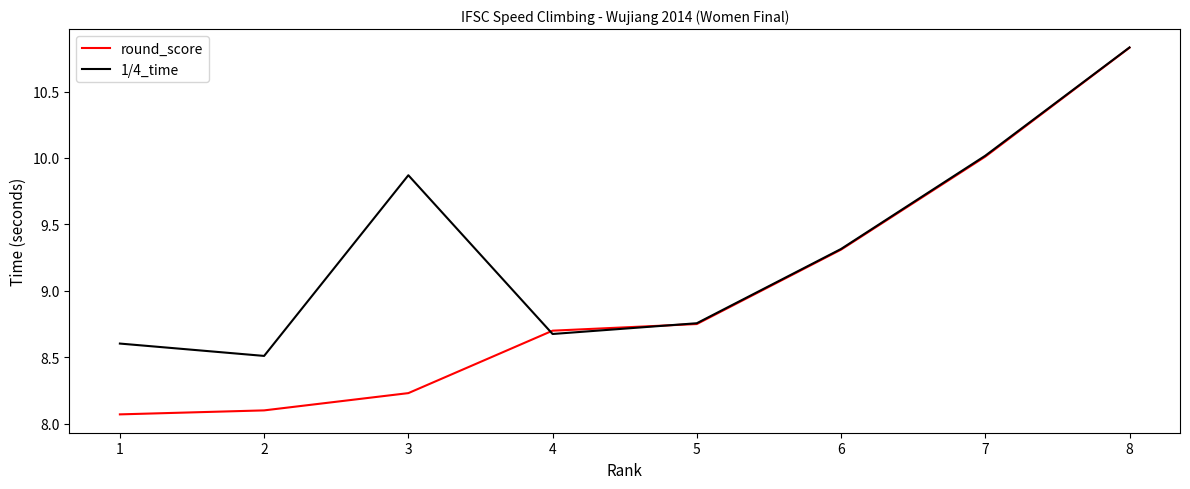

True or false: round_score has more than 1 points higher than both neighbors.

False